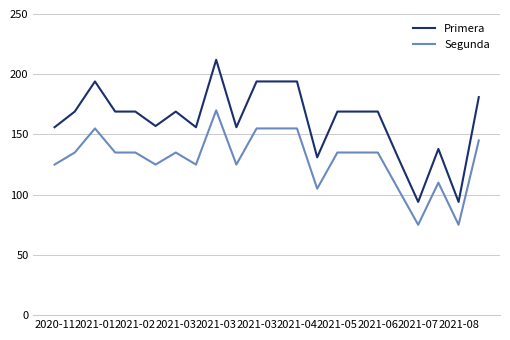

Which series has the largest total across all categories?

Primera